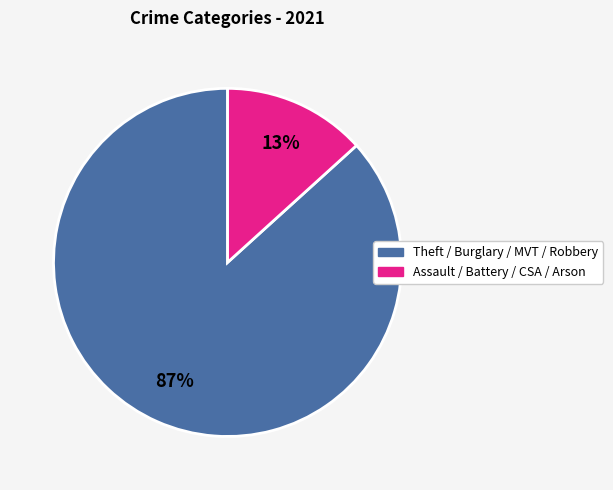

To the nearest percent, what is the average slice percentage?

50%